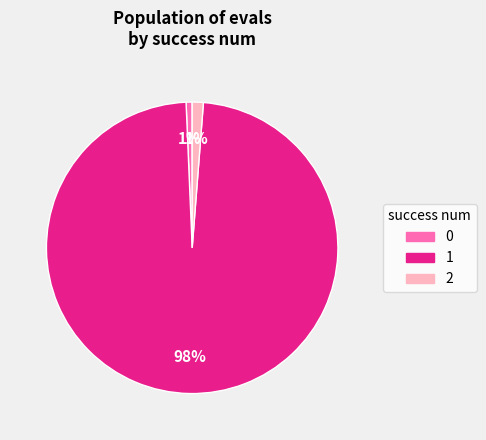

Is the sum of 1 and 0 greater than half?

Yes